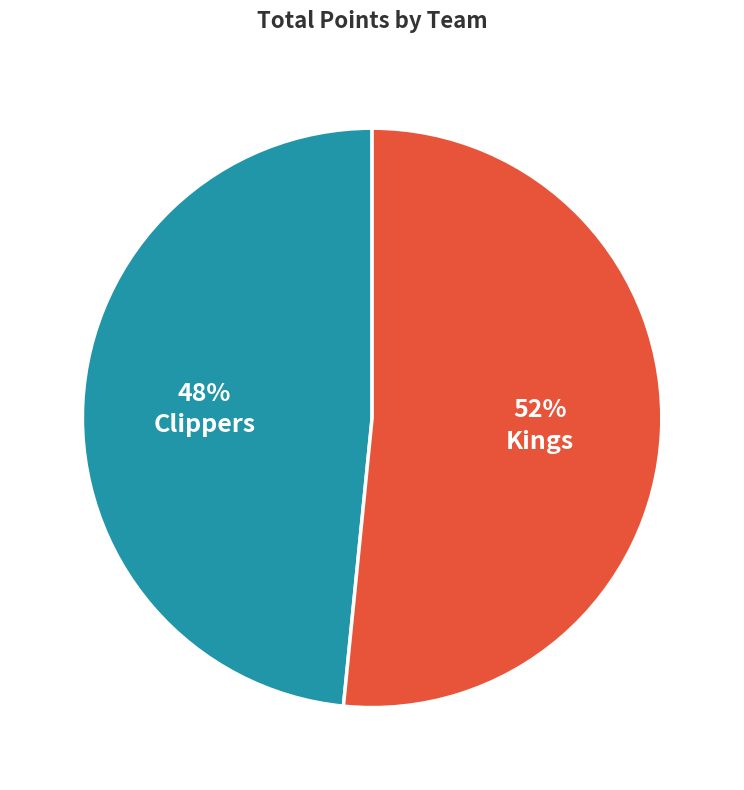

To the nearest percent, what is the average slice percentage?

50%